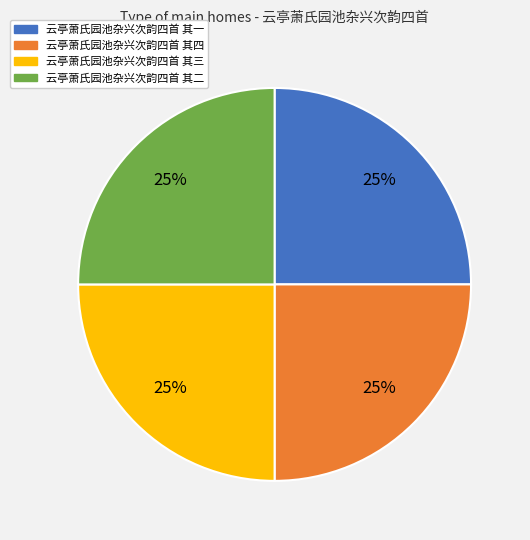

To the nearest percent, what is the combined percentage of 云亭萧氏园池杂兴次韵四首 其二 and 云亭萧氏园池杂兴次韵四首 其四?

50%